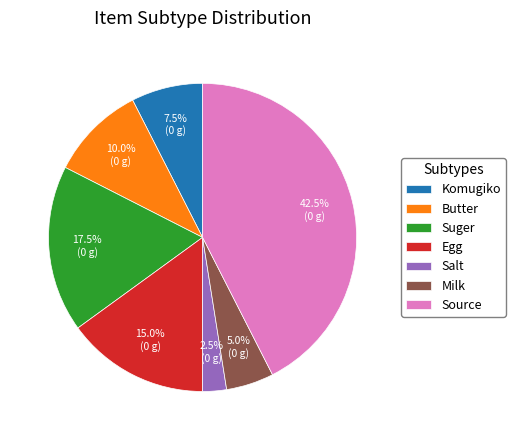

Is Salt the majority of the pie?

No